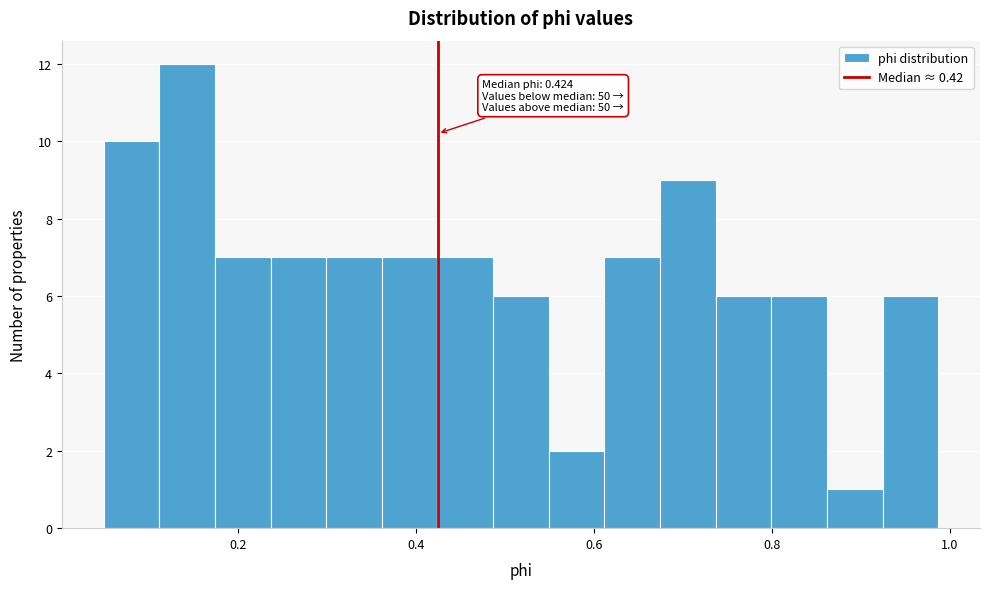

Read against the x-axis, roughly where is the centre of the tallest bar?

0.14